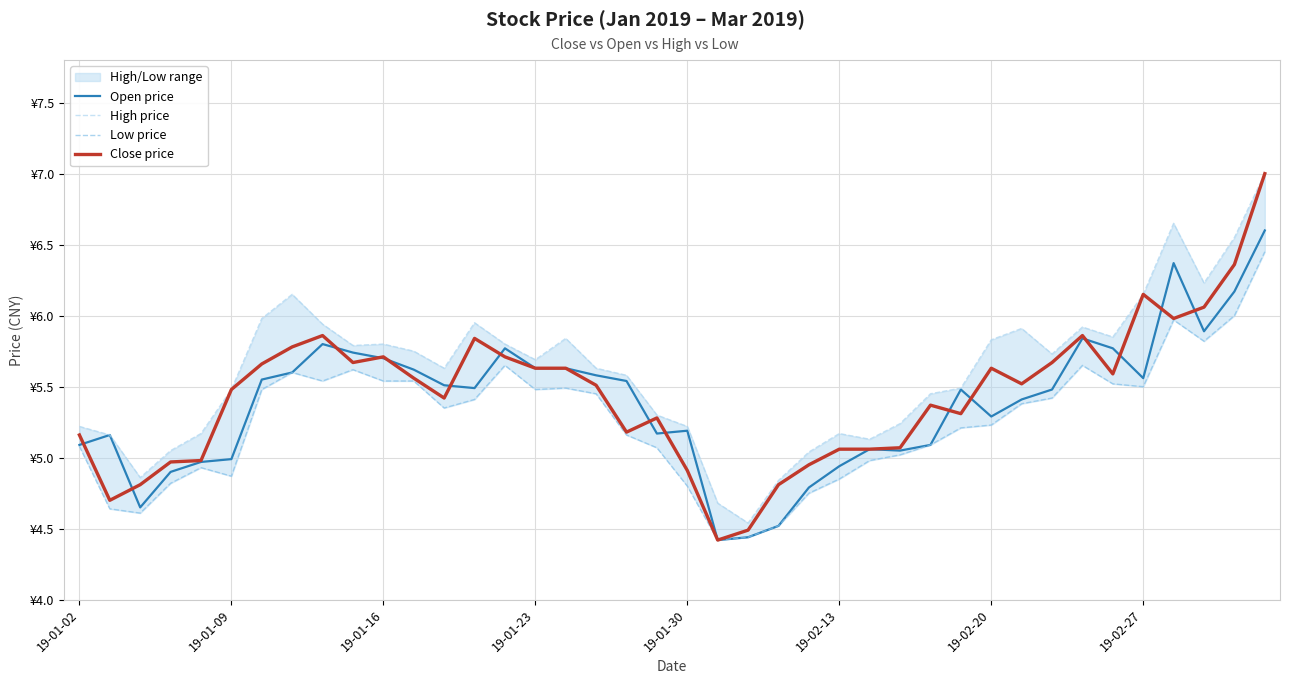

What is the average value of the Open price series?

5.4